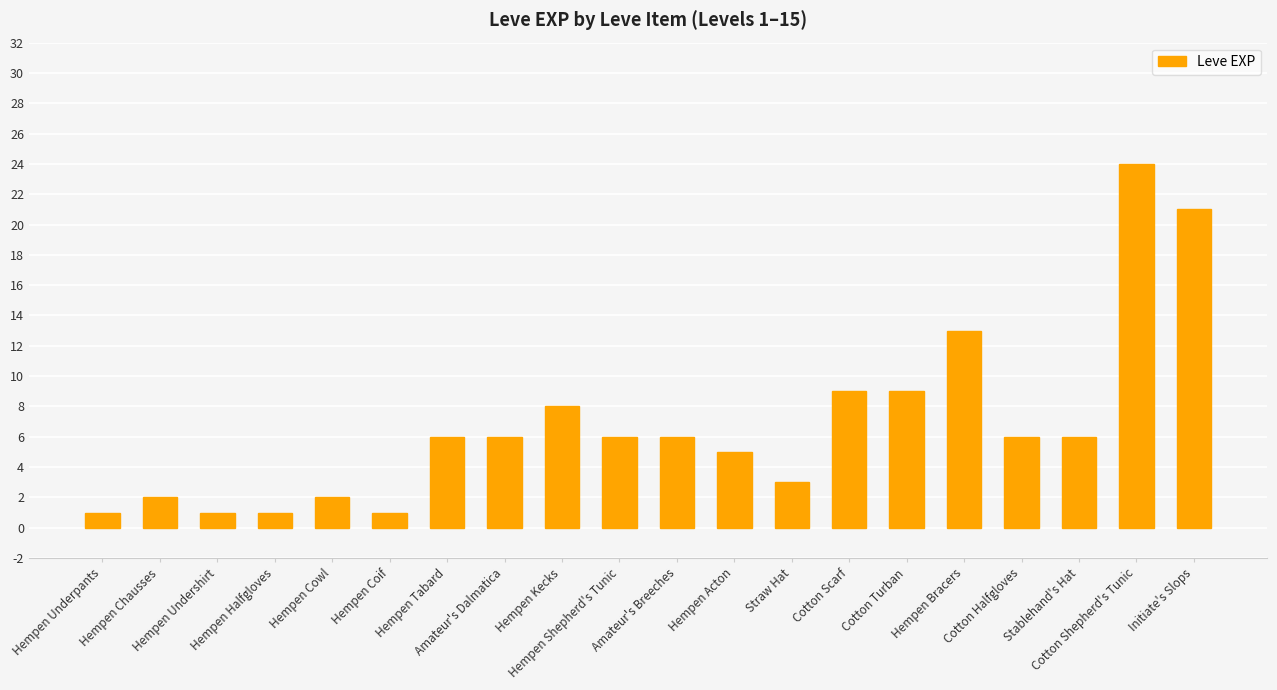

What is the value of the 16th bar from the left?

13